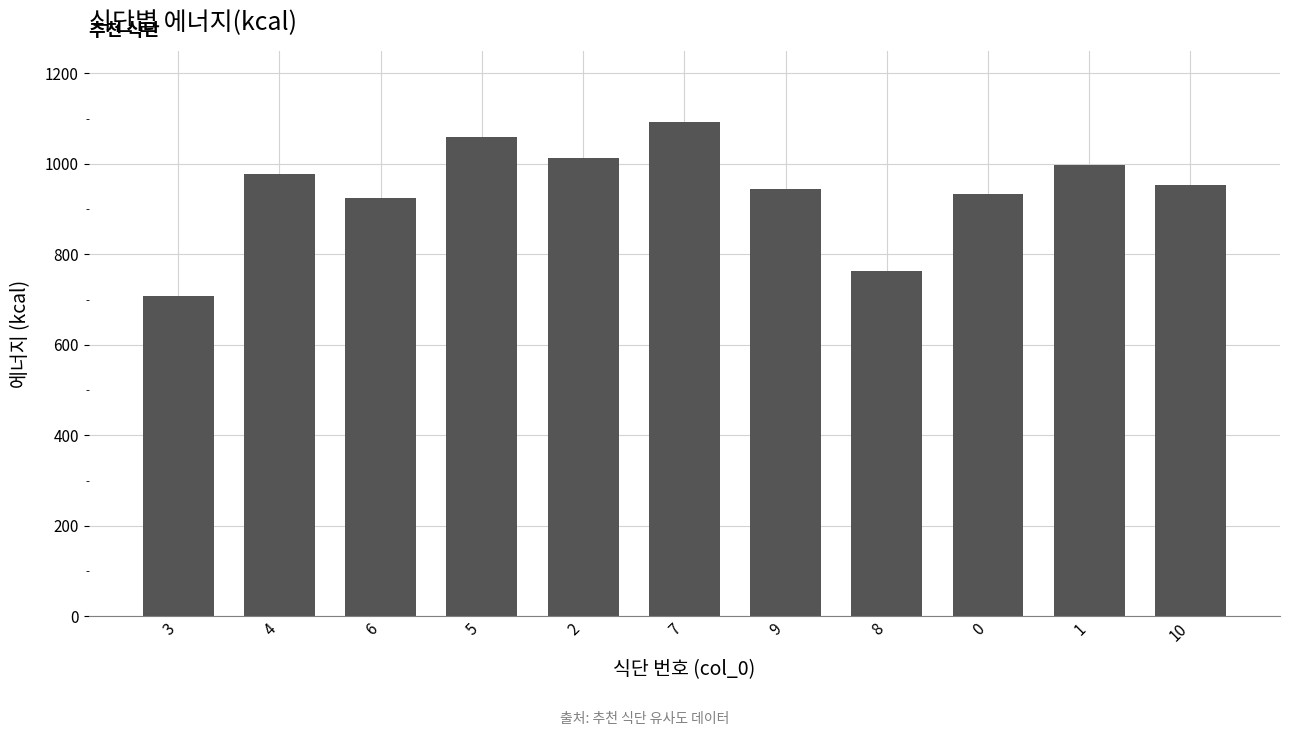

What is the difference between the values at 10 and 4?

23.3